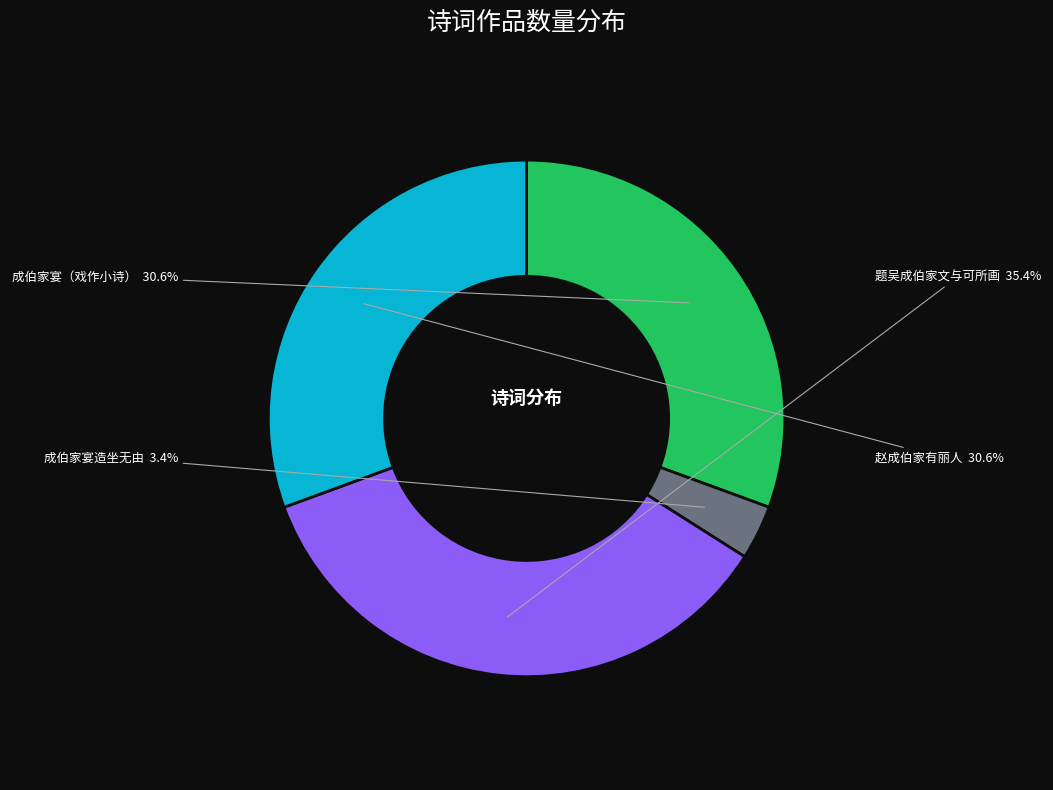

Is there any slice that represents more than half of the pie?

No